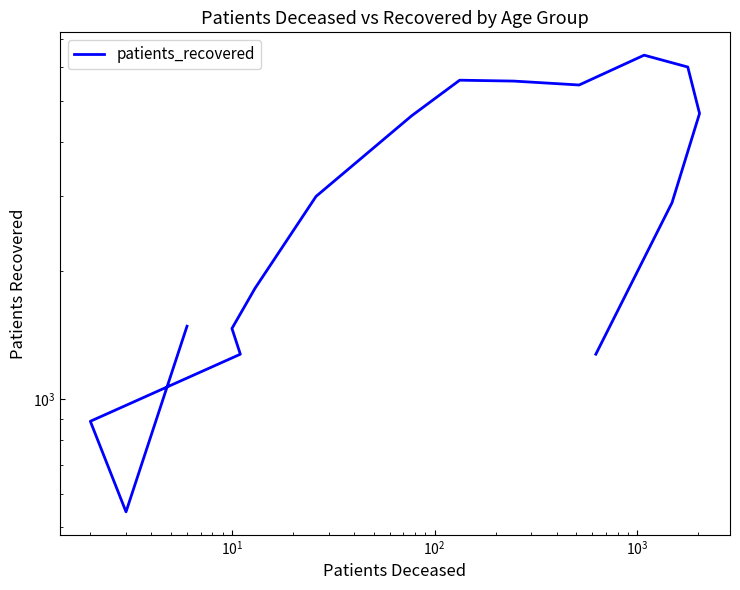

What is the smallest value displayed?

544